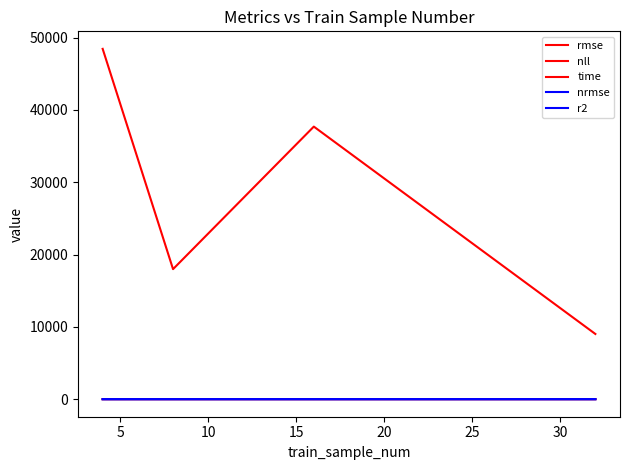

Reading left to right, list all the values displayed in this chart.

rmse: 48434.6	17981.1	37685.2	9017.5
nll: 17.9	18.2	17.9	17.8
time: 1.7	1.9	2.4	1.8
nrmse: 0.1	0.1	0.1	0.1
r2: -0.8	0.8	-0.1	0.9